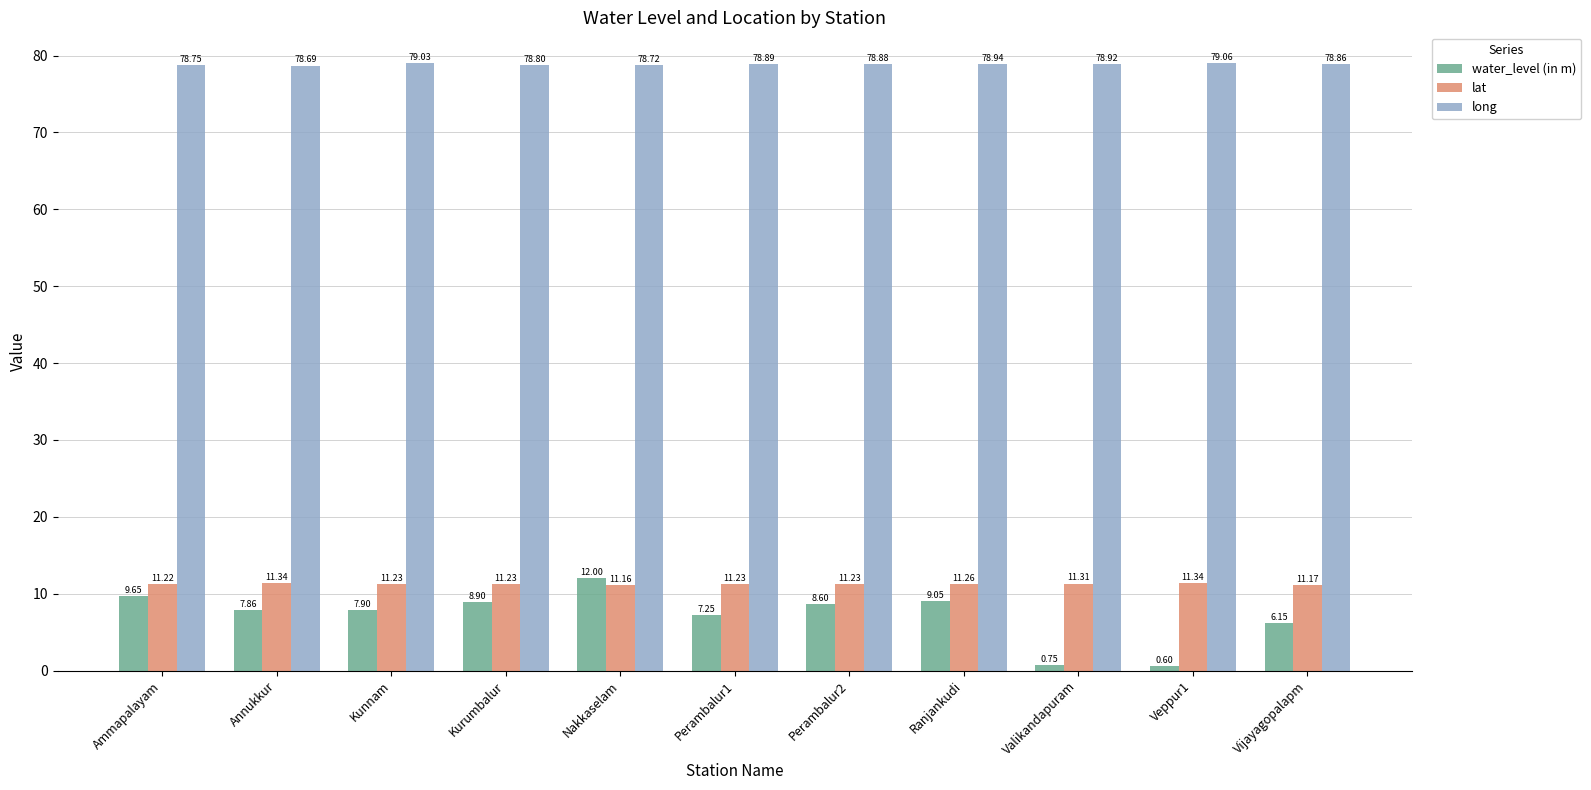

What is the approximate value of long at Perambalur2?

78.9